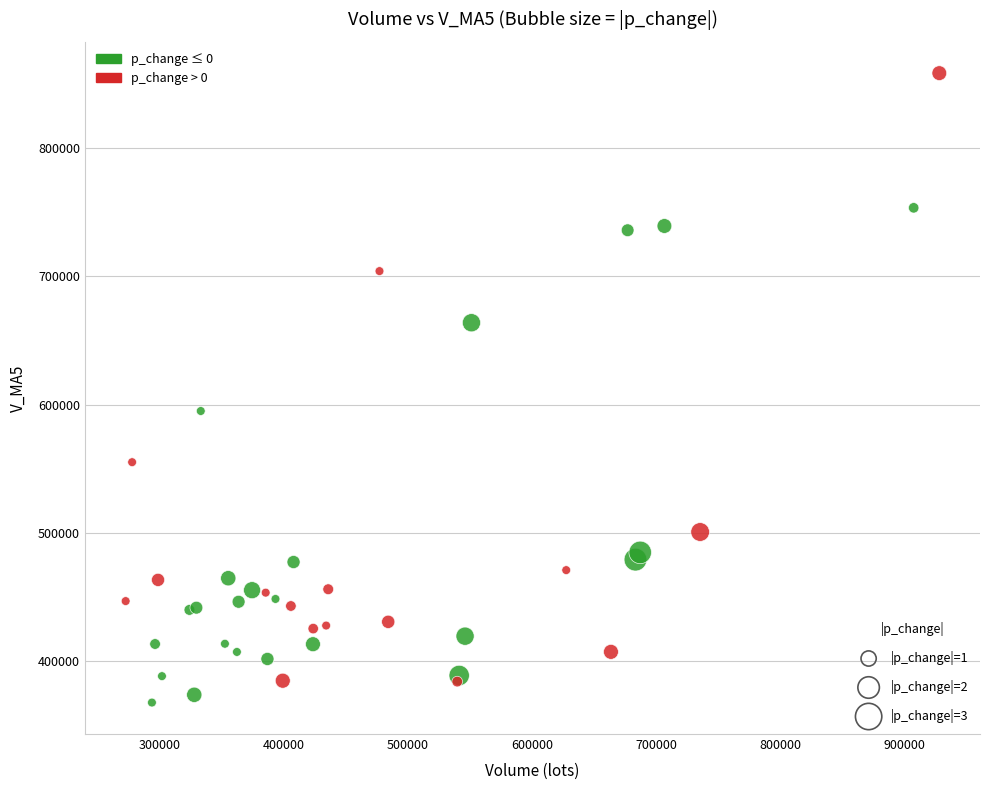

What Y value in the scatter plot is closest to 613002?

594946.9